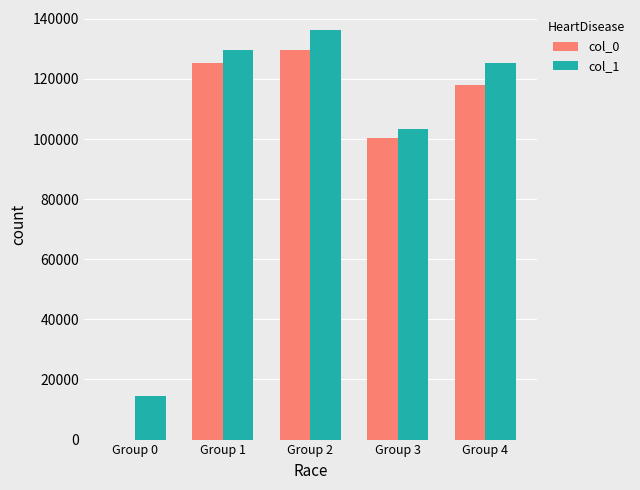

What are all the series names shown in the legend?

col_0, col_1